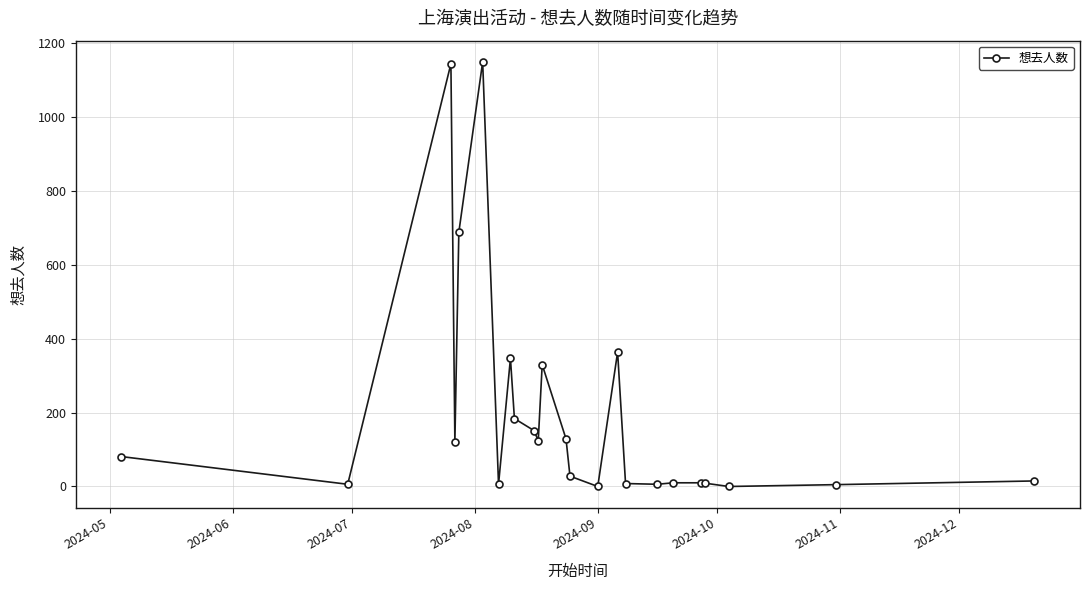

What is the greatest value displayed?

1150